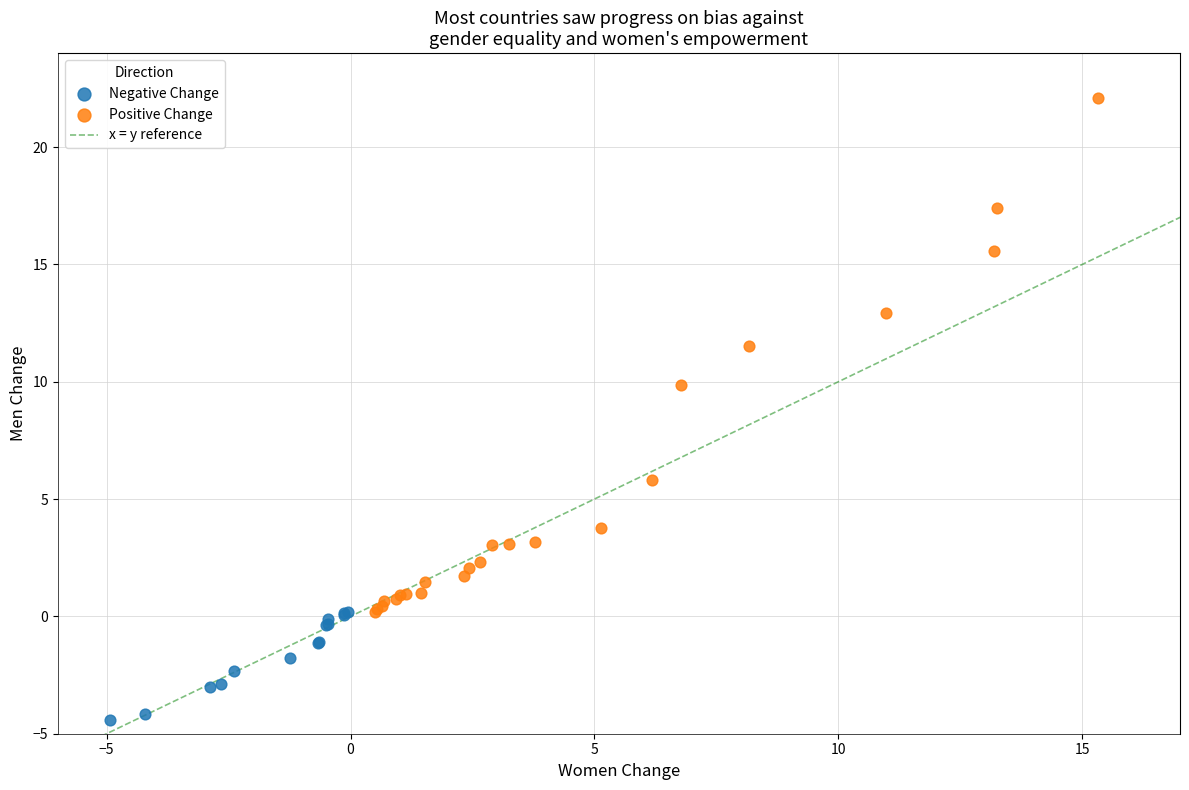

Which series reaches the maximum Y coordinate?

Positive Change